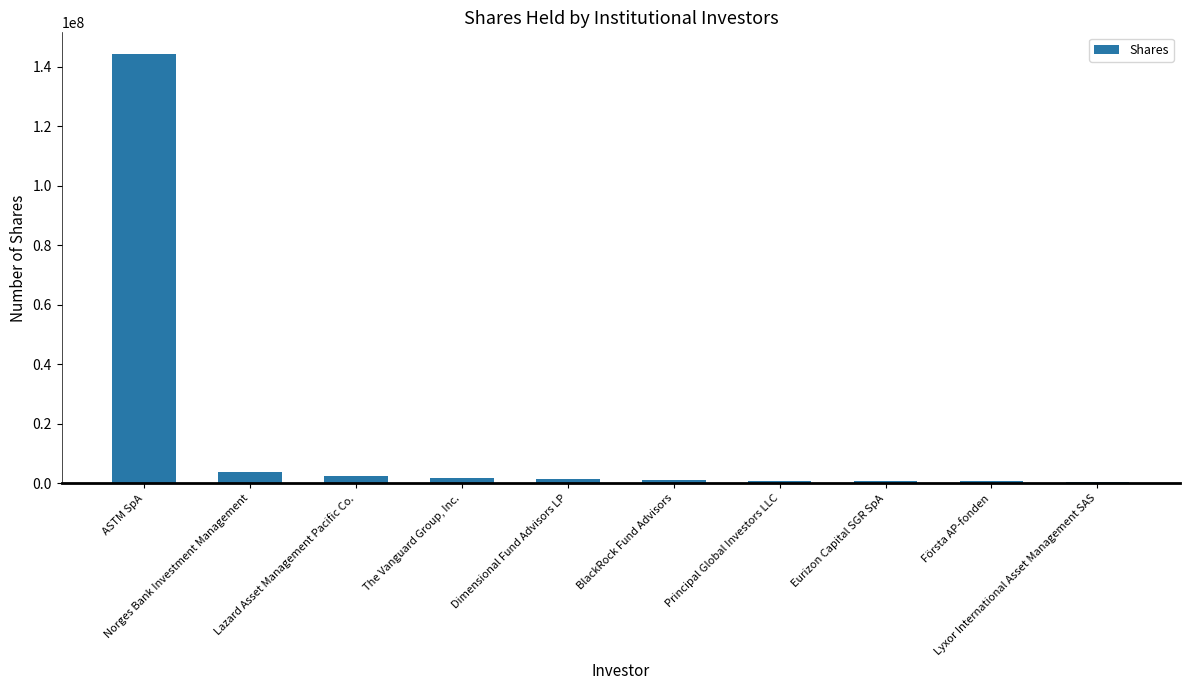

What is the maximum value shown in the chart?

144284484